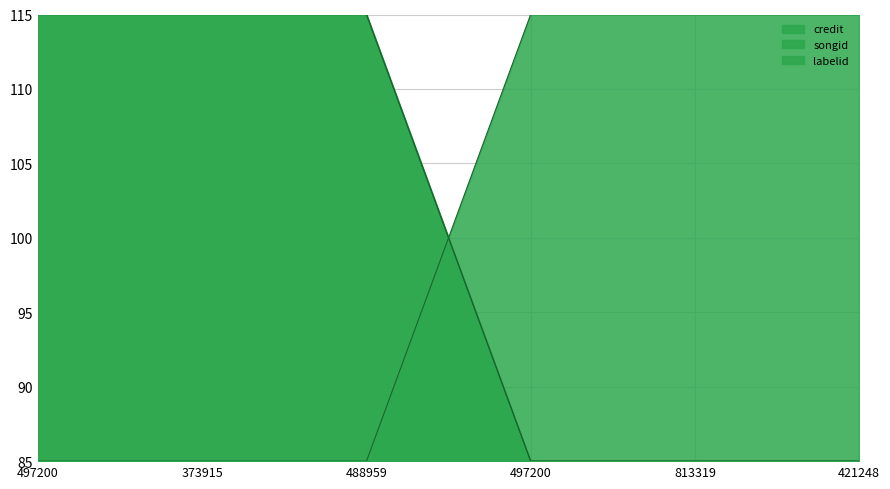

Between which two adjacent categories do credit and songid first intersect?

488959 and 497200